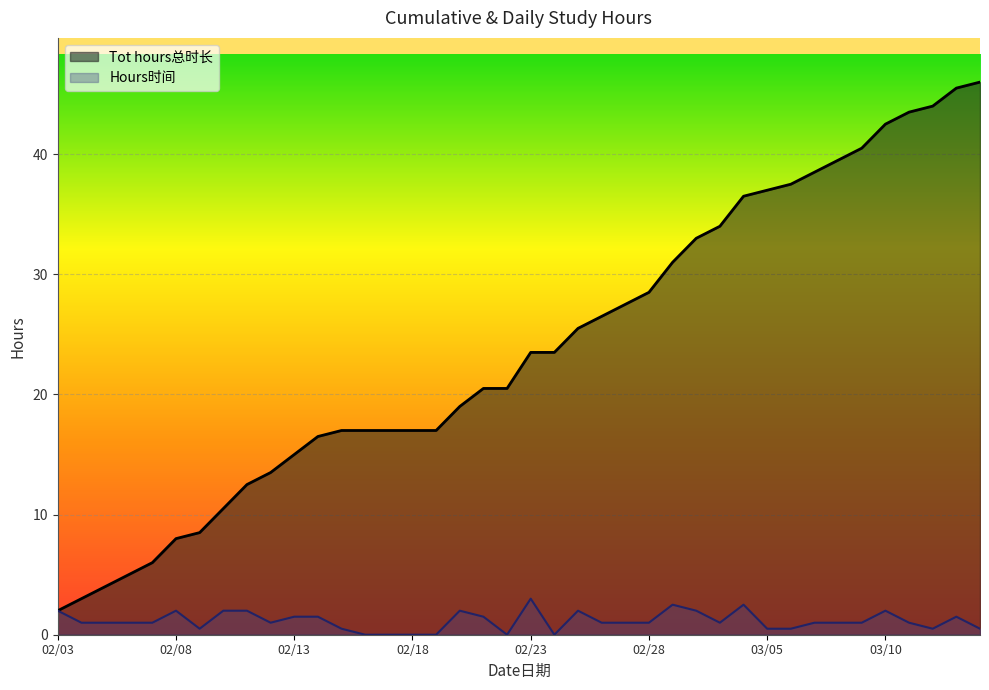

Does the chart display data point markers on the line(s)?

No